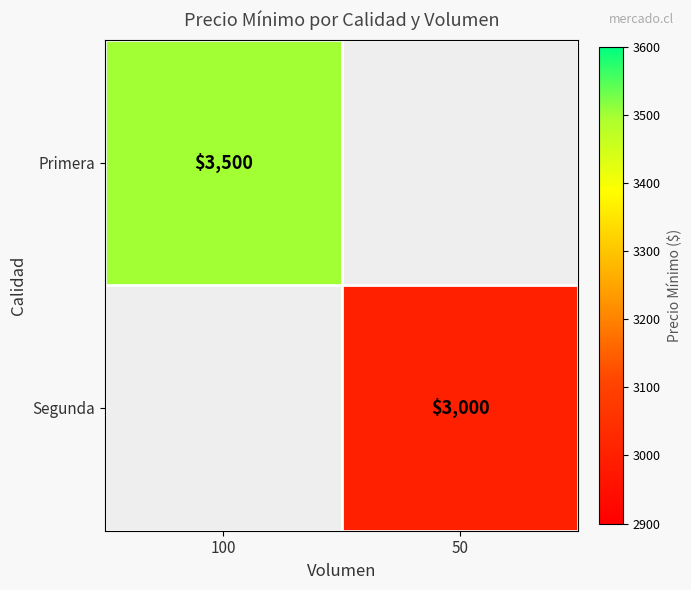

The Segunda series shows 5226 at 50. True or false?

False